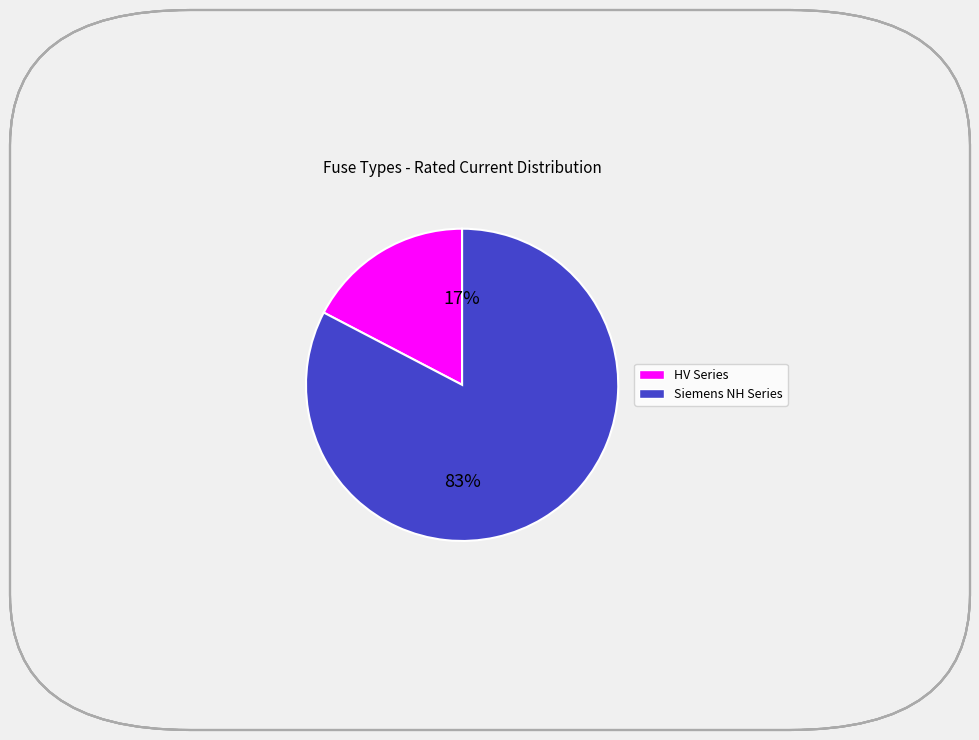

Does any single category account for the majority?

Yes